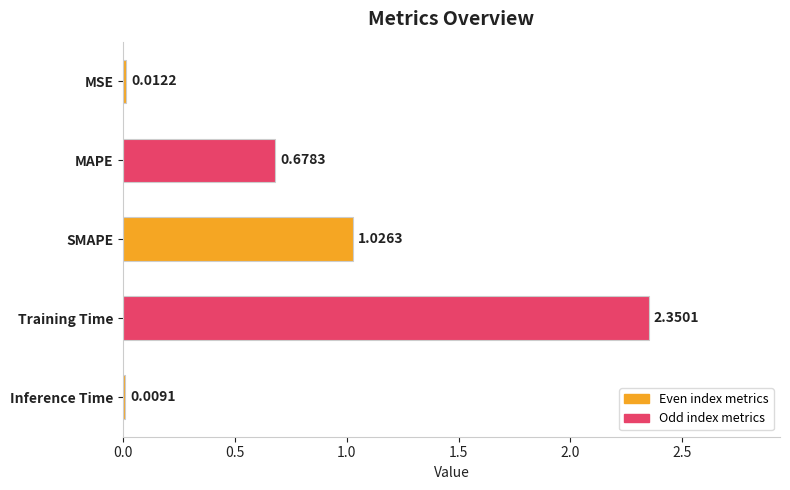

Count the number of categories in the chart.

5